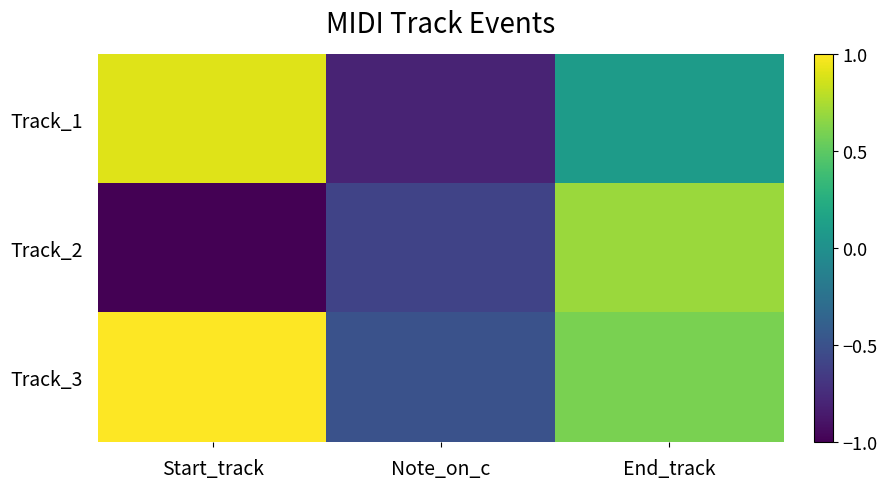

At which category does the chart reach its peak across all series?

Start_track